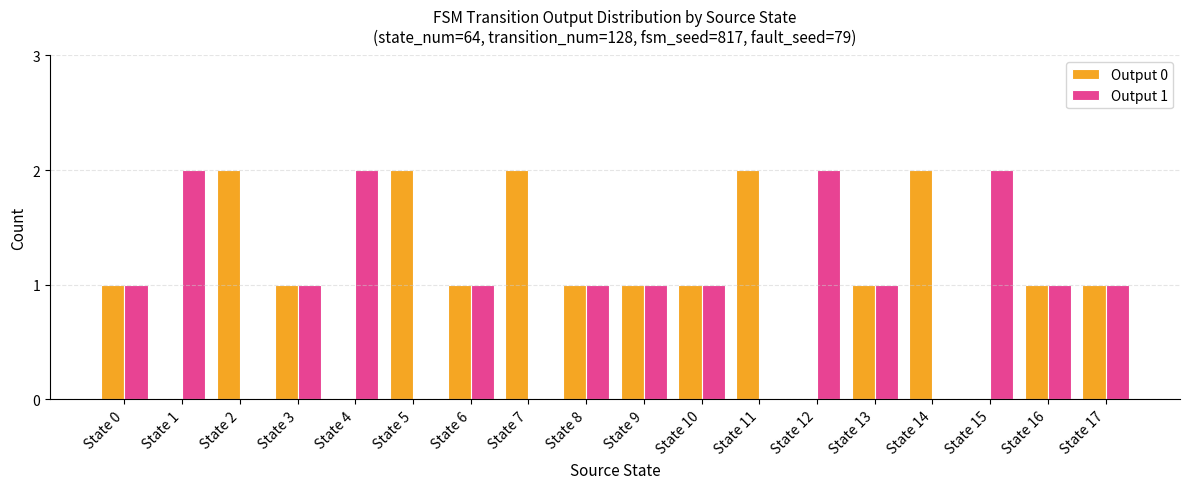

The value of Output 0 at State 16 is 1. True or false?

True